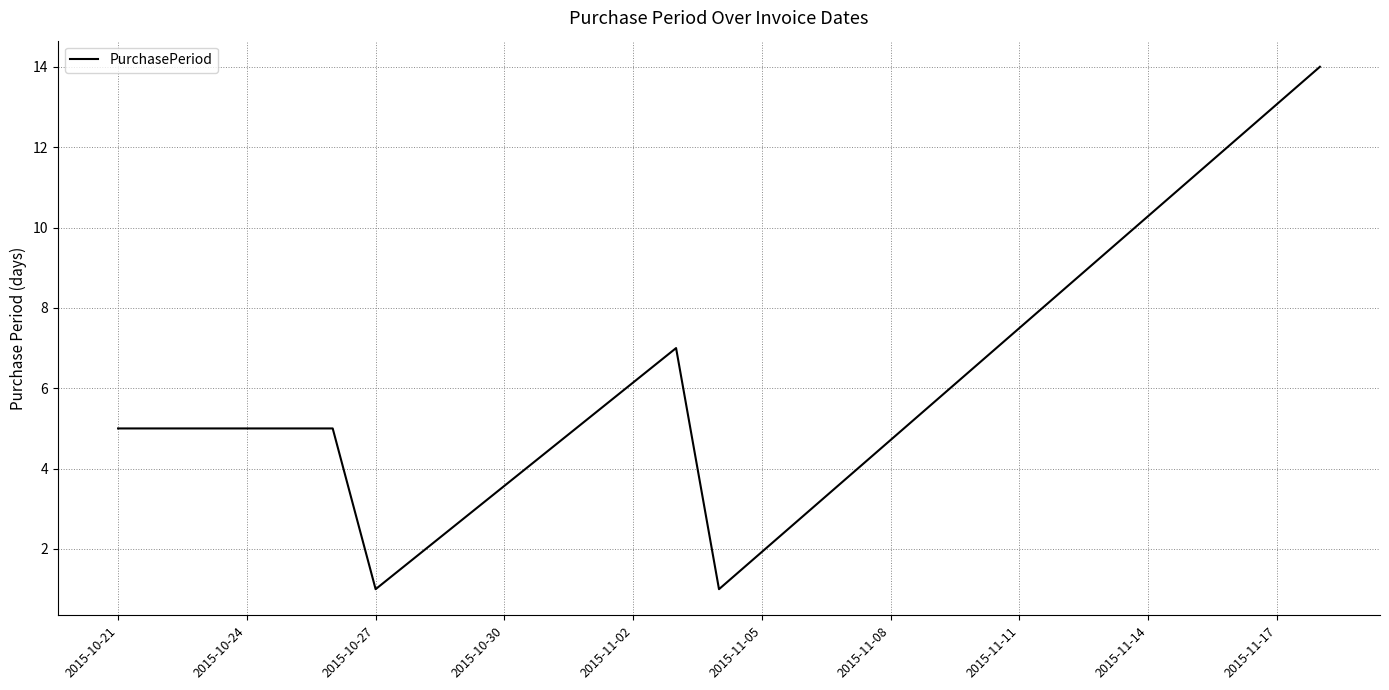

What is the average value?

6